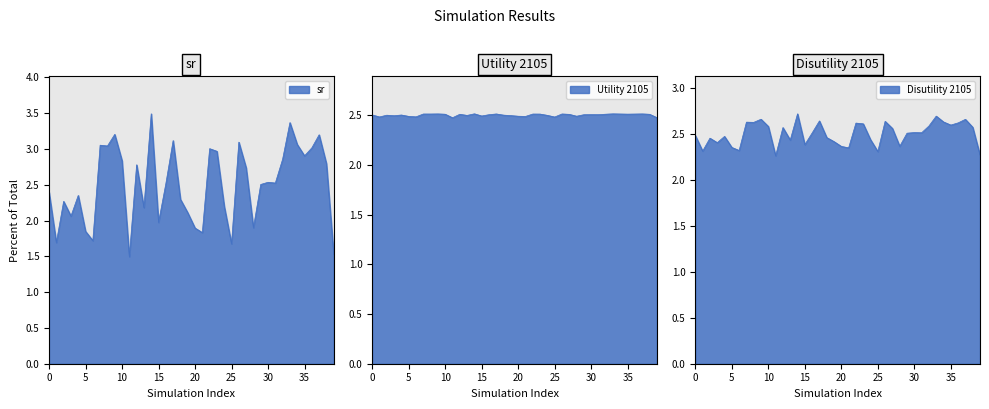

At which category does Disutility 2105 reach its first local valley?

1